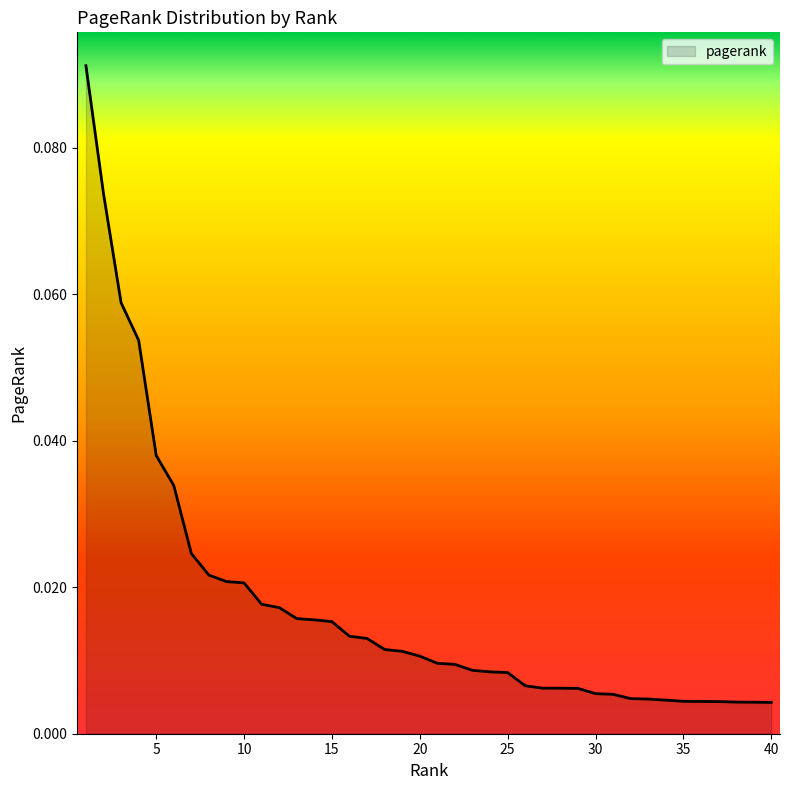

How many lines are shown in the chart?

1